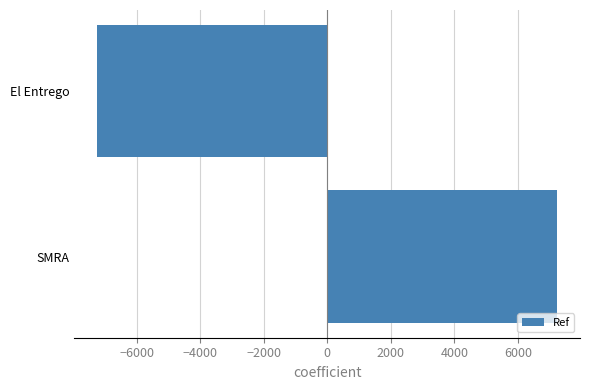

Which label corresponds to the smallest value in the chart?

El Entrego